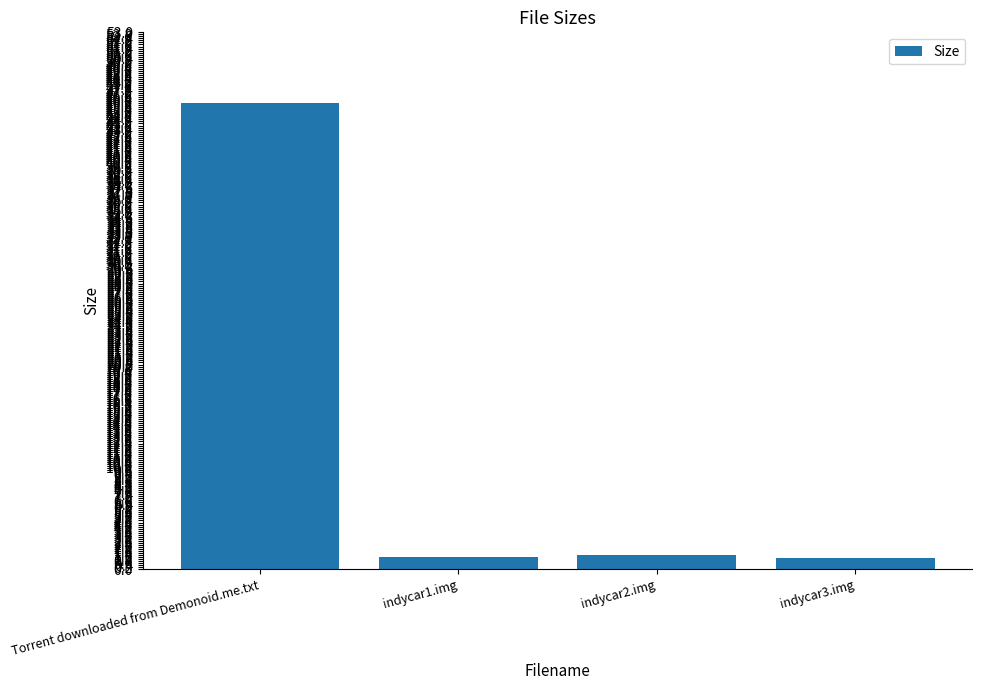

Read the value at indycar2.img.

1.4